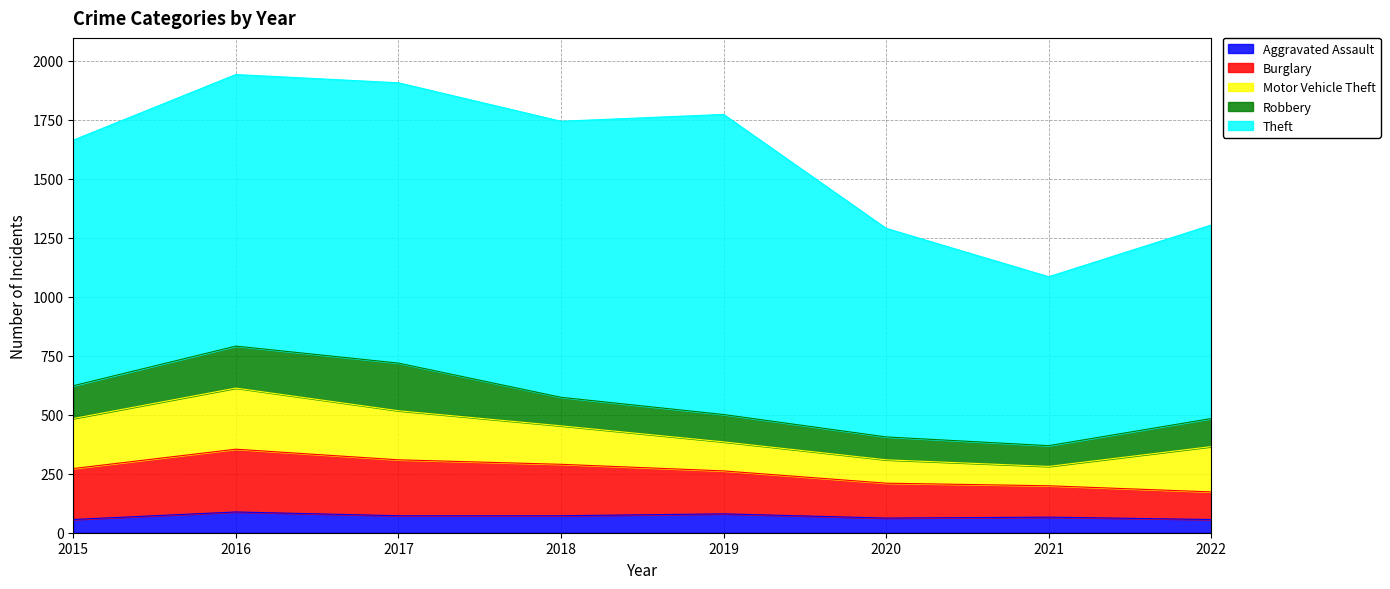

What is the sum of the Burglary values at 2021 and 2015?

349